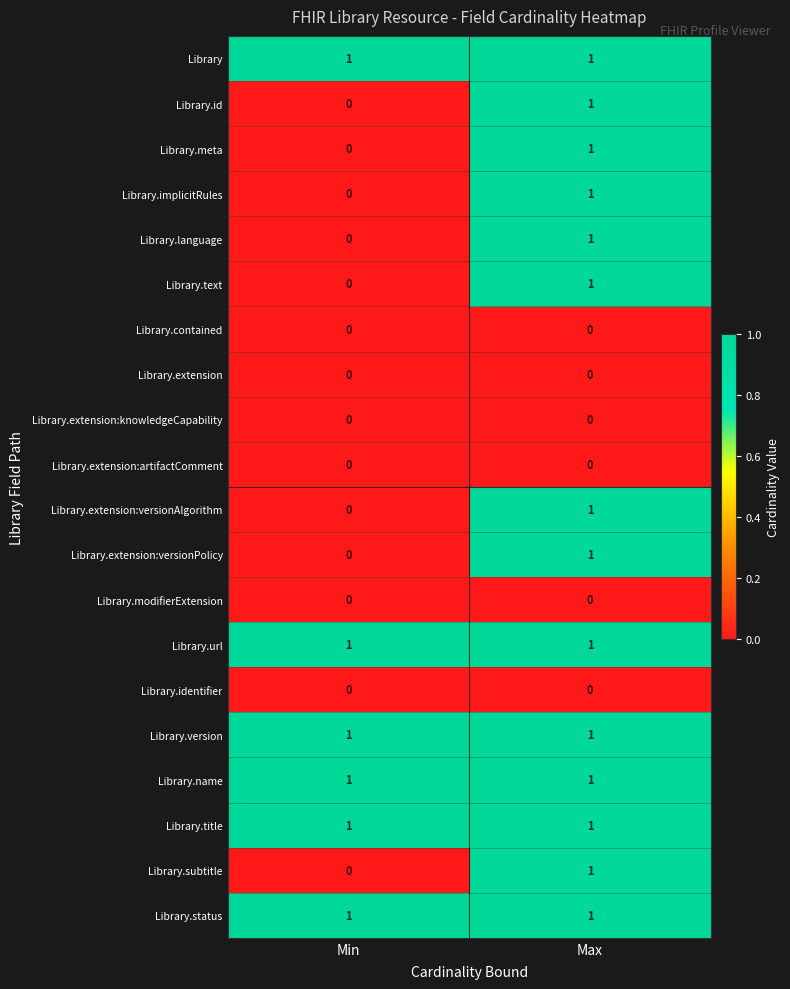

The value of Library.url at Min is 1. True or false?

True